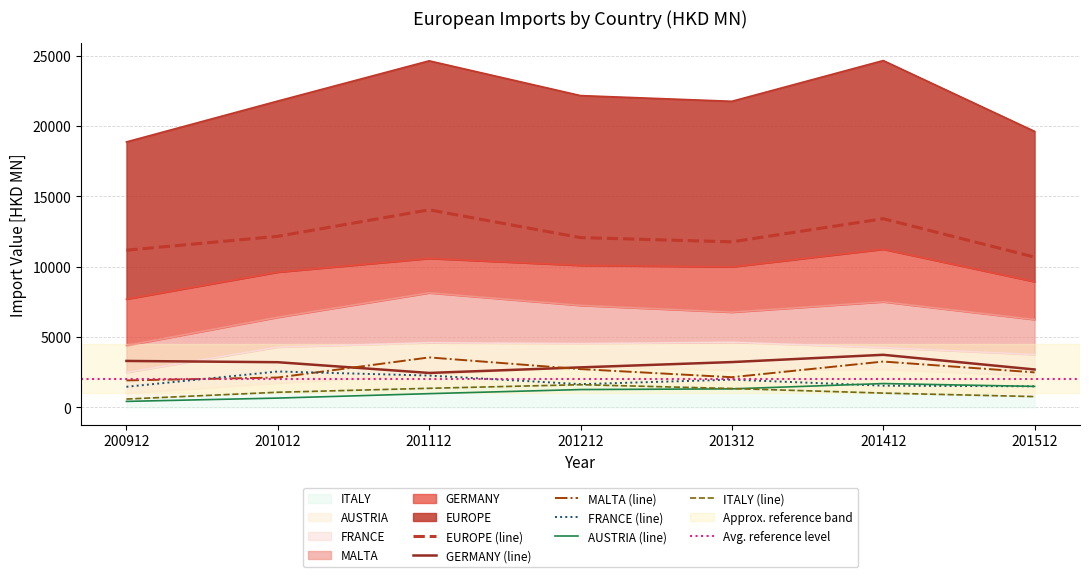

Which series has the largest total across all categories?

EUROPE